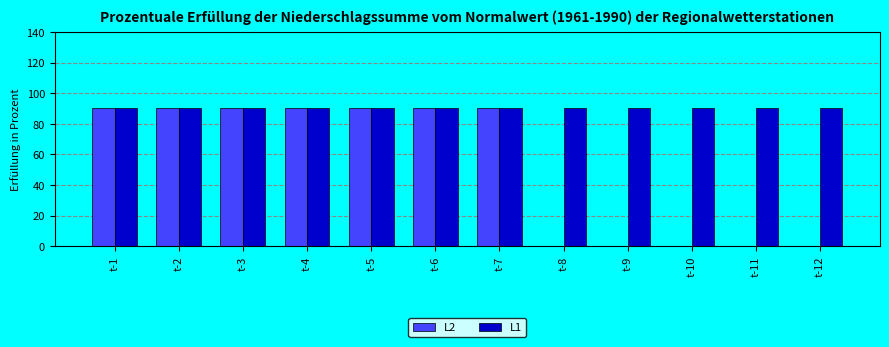

What is the total value across all series at t-2?

180